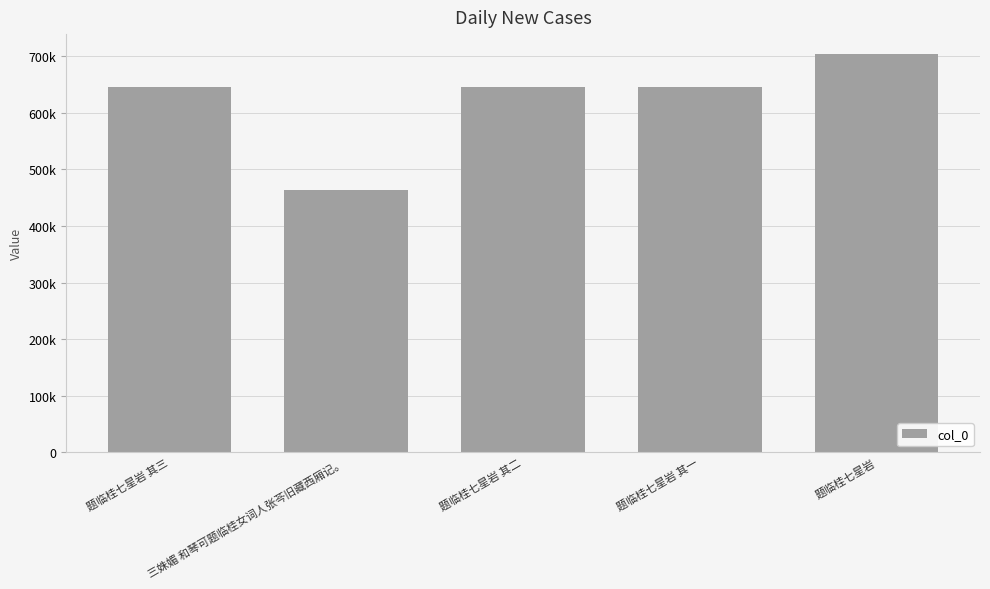

What is the difference between the maximum and second lowest values?

58967